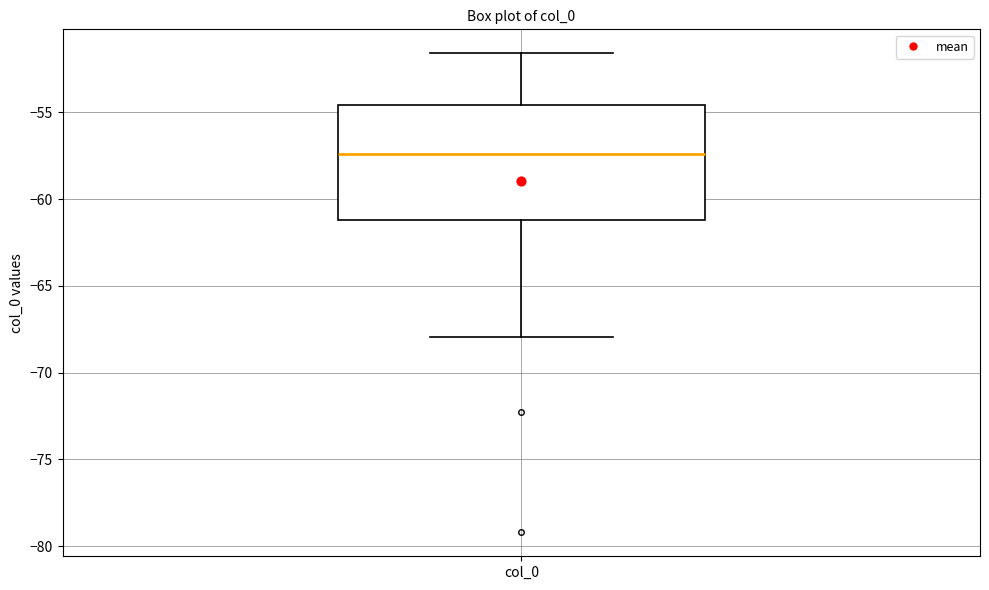

Transcribe this box plot: give where the median line is, the range the box spans, and where the two whiskers end, as read against the y-axis. The values are not printed on the chart, so give them approximately, as read against the axis.

median -57.5, box -61.0 to -54.5, whiskers -68.0 to -51.5